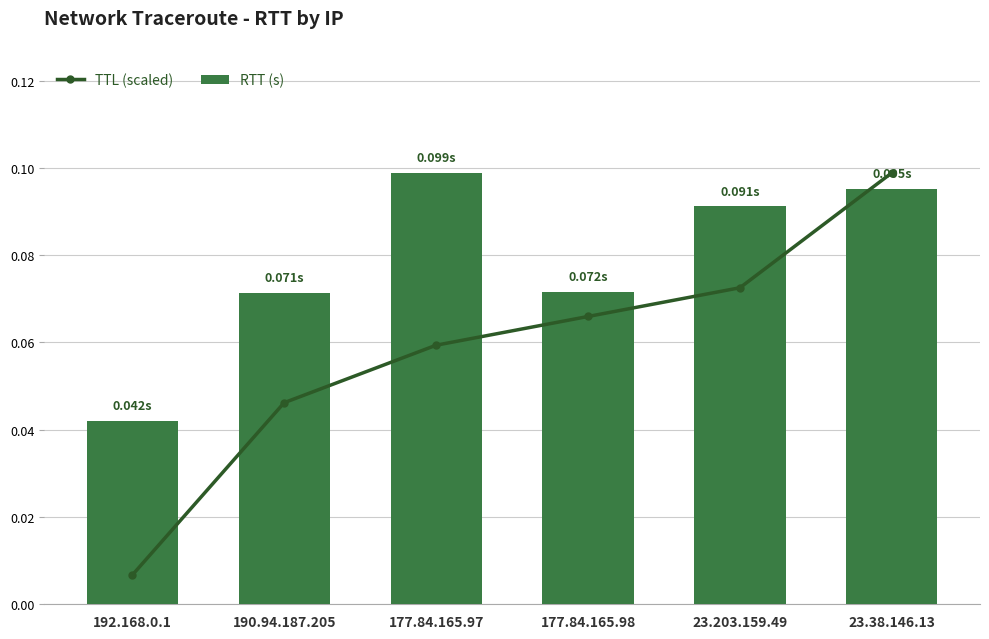

At which label does TTL (scaled) reach its peak?

23.38.146.13